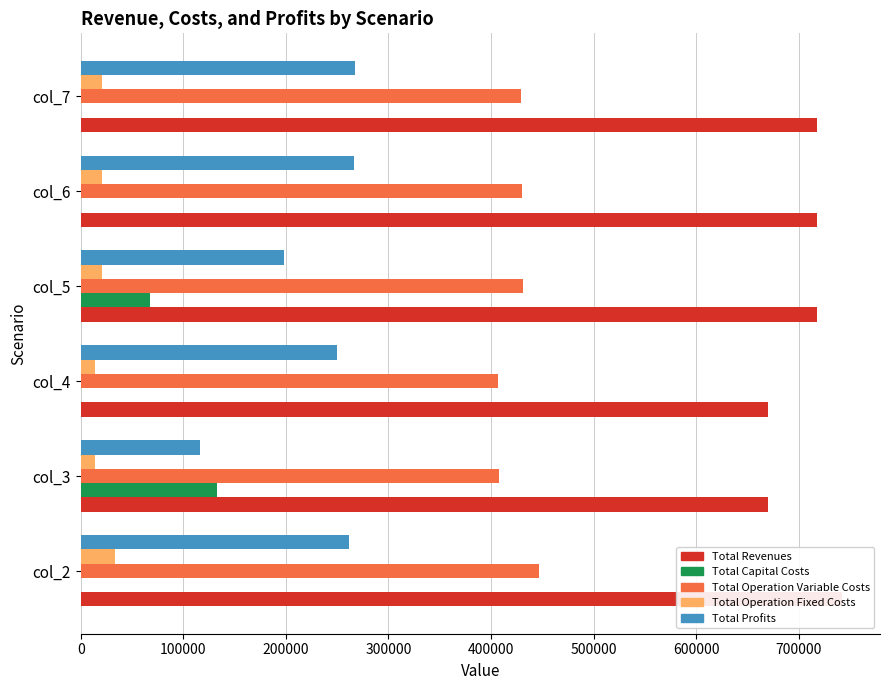

Is the value of Total Operation Fixed Costs at col_5 greater than the value of Total Profits at col_3?

No